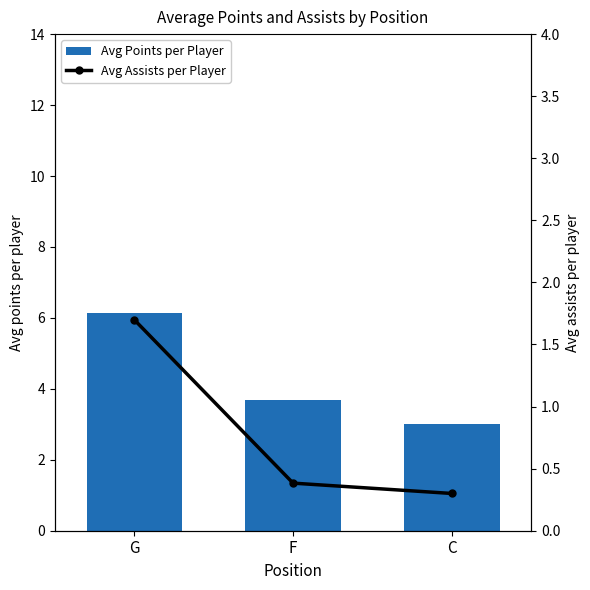

True or false: Avg Points per Player has a value of 6.1 at G.

True